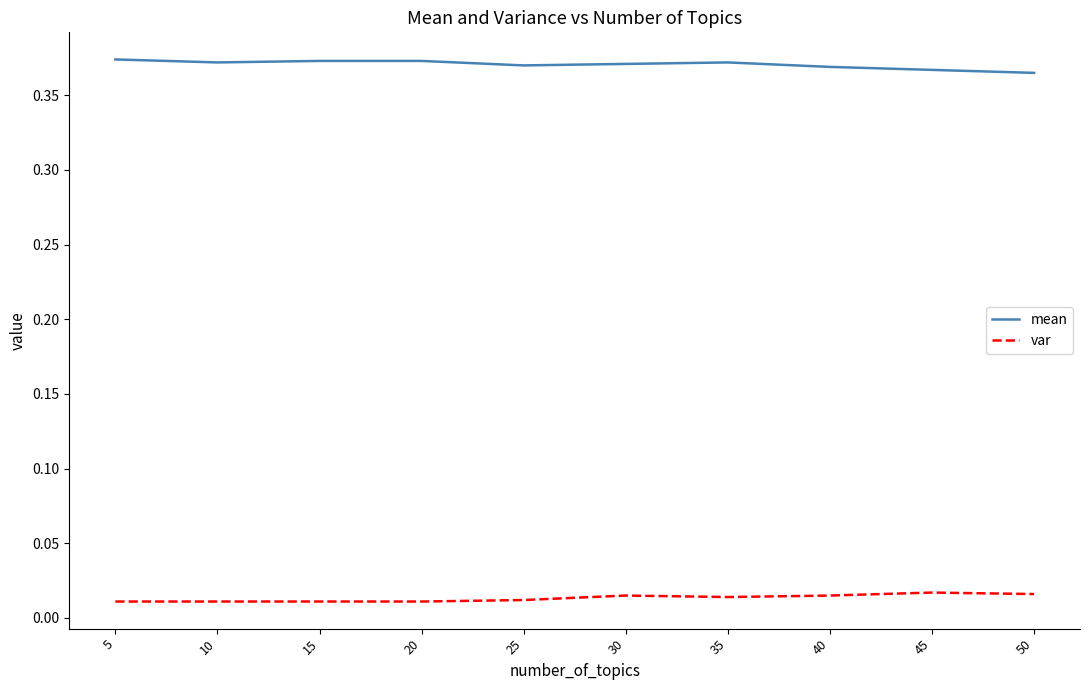

List the series in order of their peak value, highest first.

mean, var